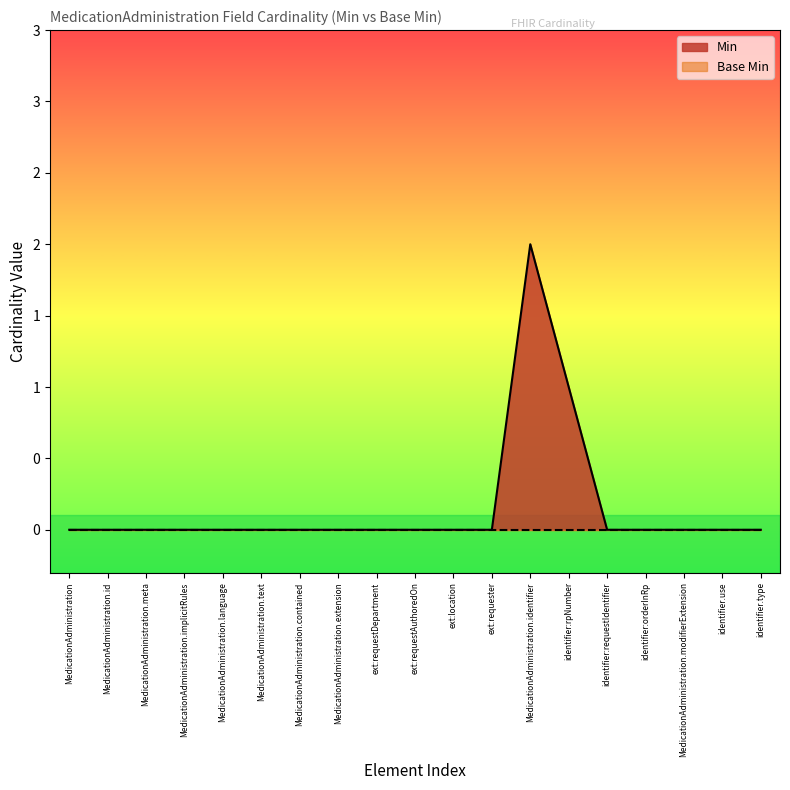

Which label corresponds to the smallest value in the chart?

MedicationAdministration